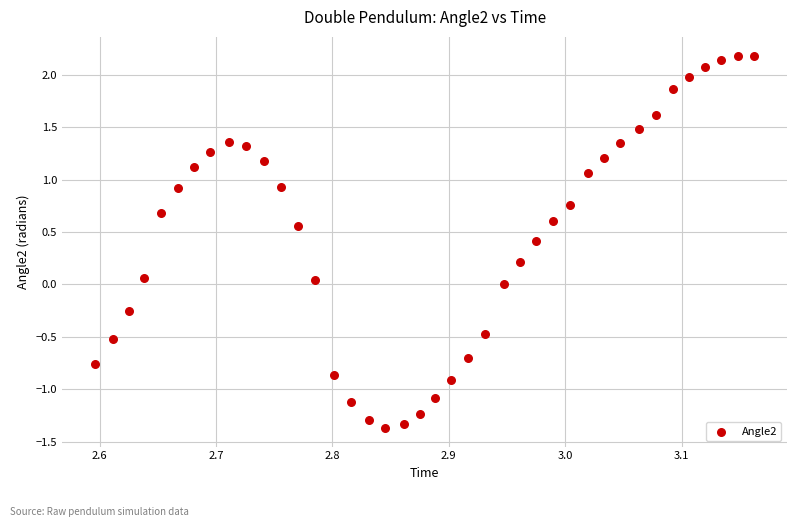

What is the range of Y values (max minus min)?

3.6